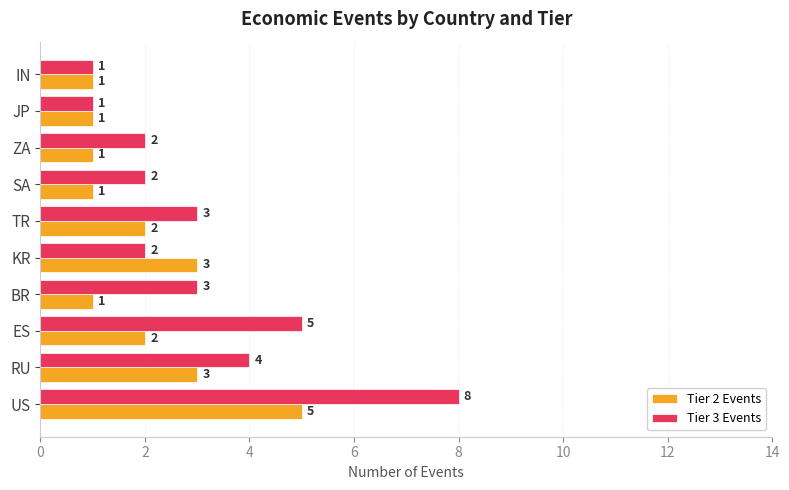

Is it true that Tier 3 Events equals 8 at US?

True